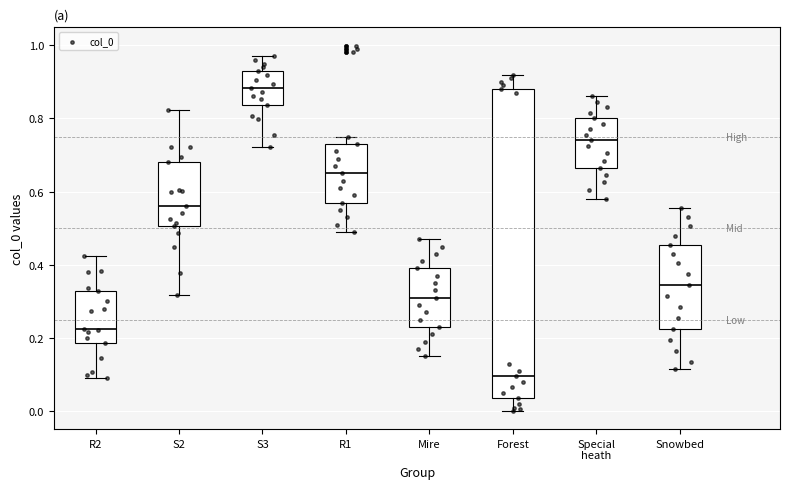

Where is the upper edge of the box for Special heath on the y-axis? The values are not printed on the chart, so give them approximately, as read against the axis.

0.80